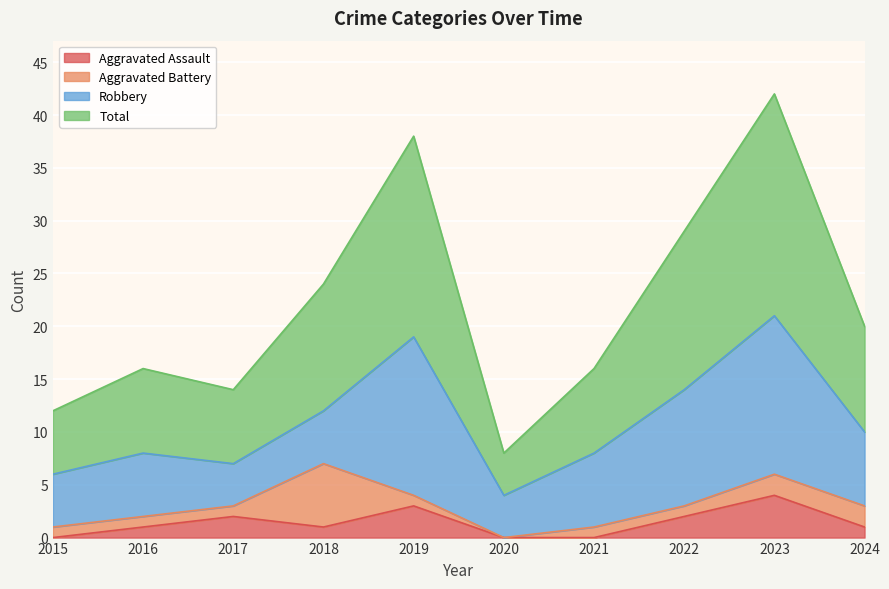

True or false: Total has more than 2 interior local peaks.

True